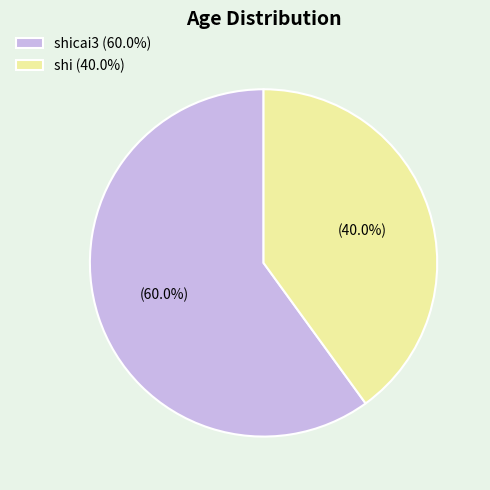

Rank the categories by value from lowest to highest.

shi (40.0%), shicai3 (60.0%)